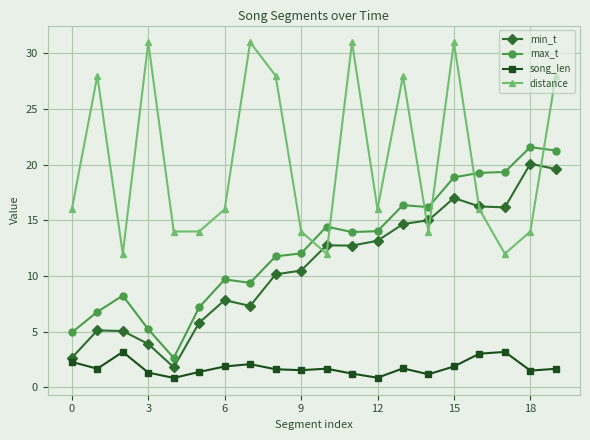

True or false: min_t has more than 0 interior local peaks.

True